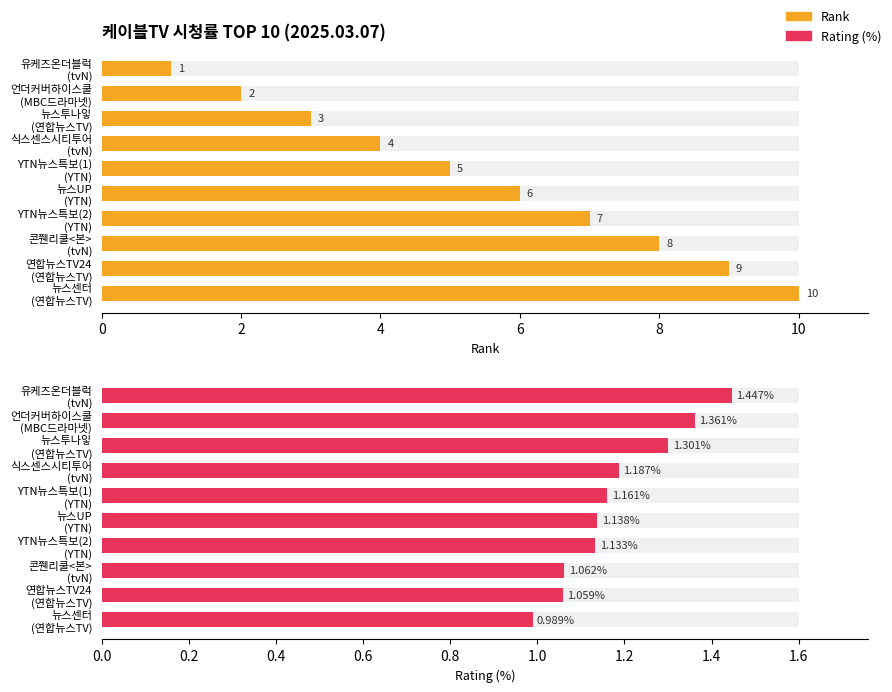

How many data points does each series have?

10